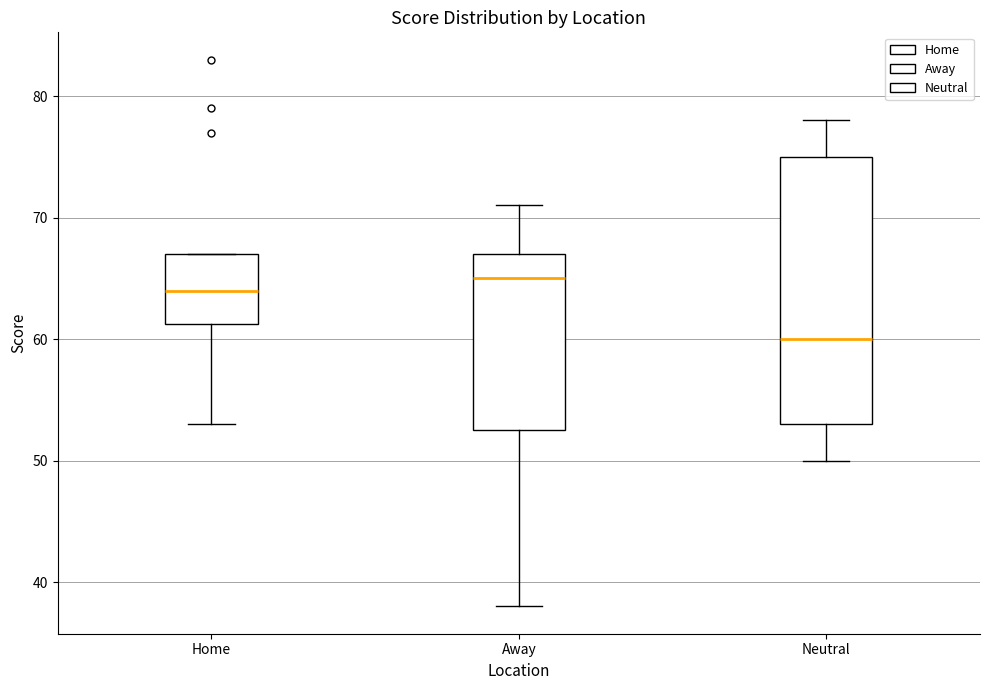

Where is the lower edge of the box for Away on the y-axis? The values are not printed on the chart, so give them approximately, as read against the axis.

53